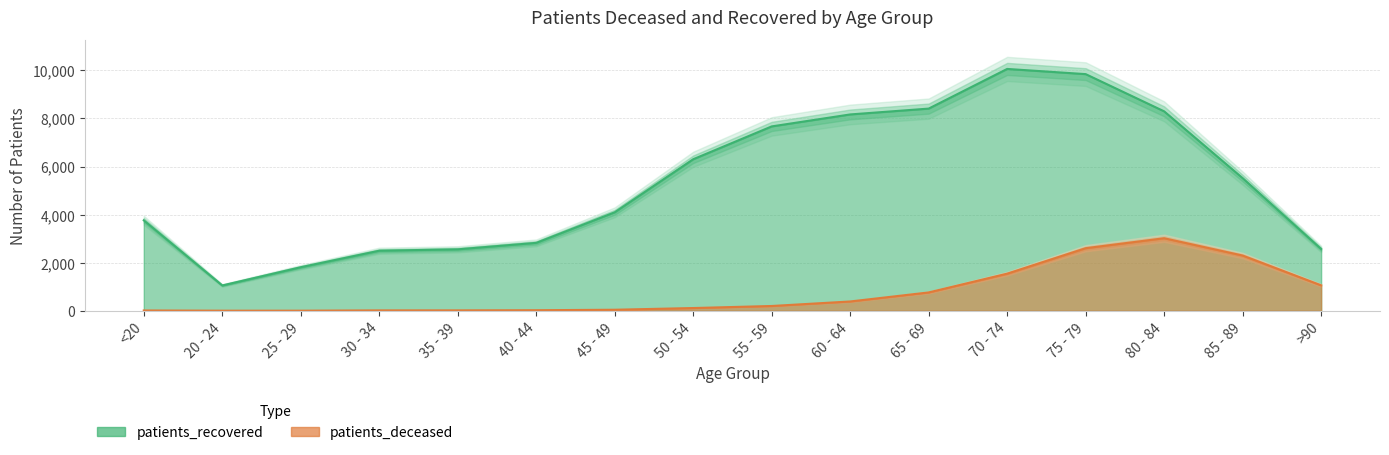

Reading left to right, what are all the values shown in this chart?

patients_deceased: <20=12	20 - 24=3	25 - 29=3	30 - 34=15	35 - 39=16	40 - 44=22	45 - 49=42	50 - 54=113	55 - 59=198	60 - 64=386	65 - 69=762	70 - 74=1543	75 - 79=2602	80 - 84=3016	85 - 89=2297	>90=1057
patients_recovered: <20=3762	20 - 24=1053	25 - 29=1811	30 - 34=2498	35 - 39=2555	40 - 44=2824	45 - 49=4095	50 - 54=6302	55 - 59=7668	60 - 64=8166	65 - 69=8409	70 - 74=10059	75 - 79=9843	80 - 84=8295	85 - 89=5516	>90=2570